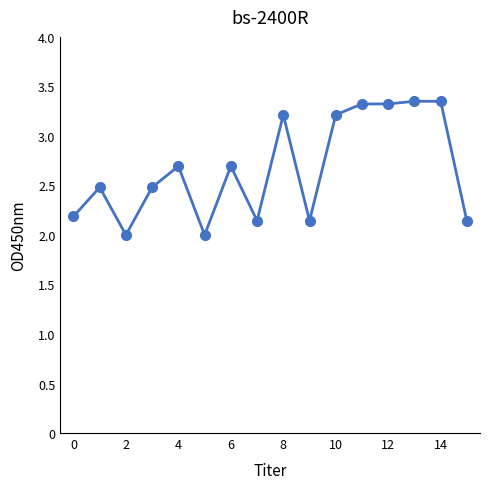

How many lines are shown in the chart?

1